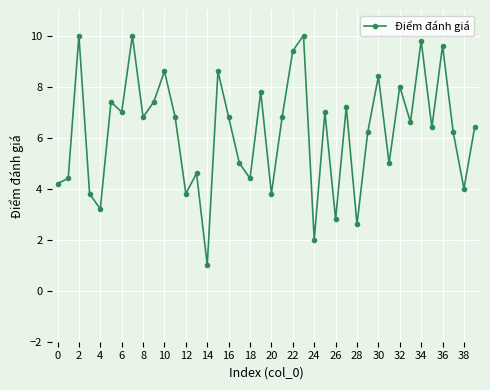

What is the value of the 12th point from the left?

6.8